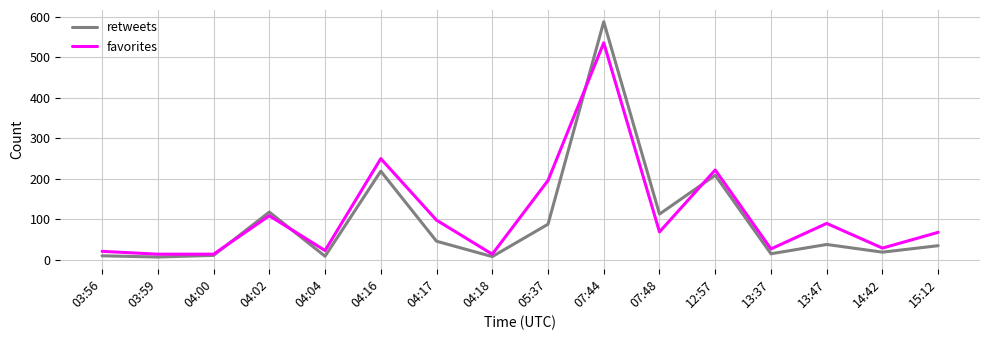

Which series changed the most between 04:16 and 13:47?

retweets